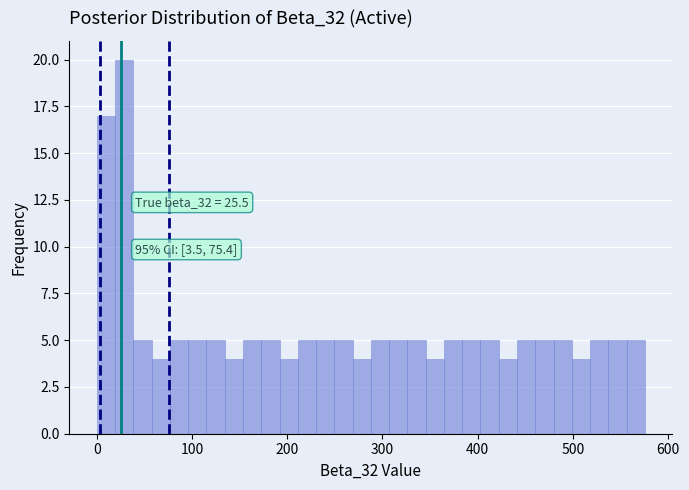

Around what value on the x-axis is the tallest bar? Give the approximate position of its centre, as read against the axis.

30